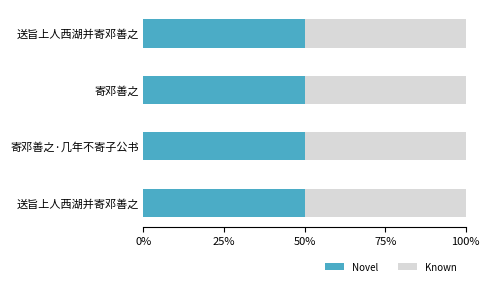

The value of Known at 送旨上人西湖并寄邓善之 is 1816648. True or false?

False